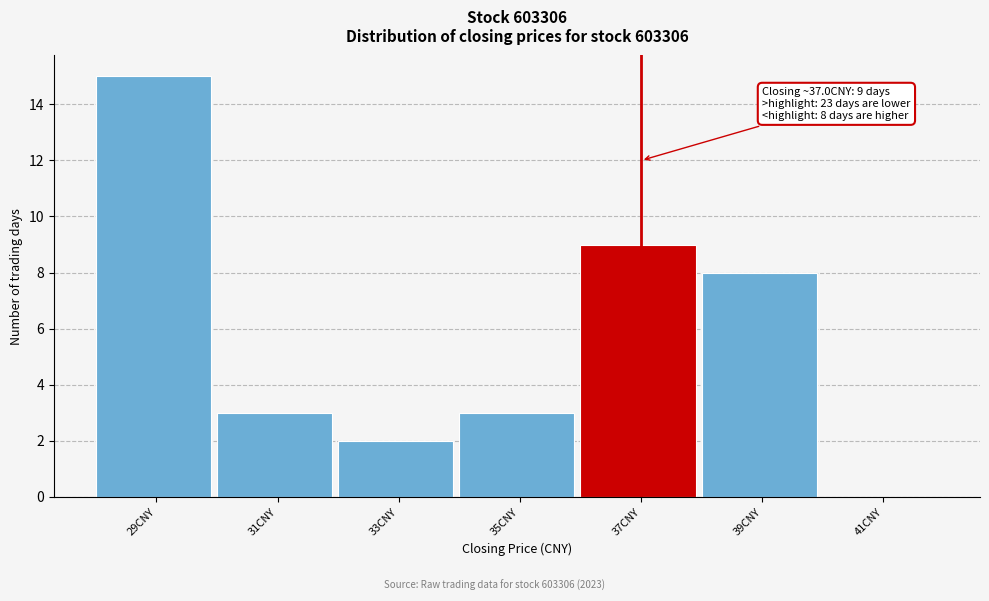

Reading left to right, extract all data points from this chart.

29CNY=15	31CNY=3	33CNY=2	35CNY=3	37CNY=9	39CNY=8	41CNY=0